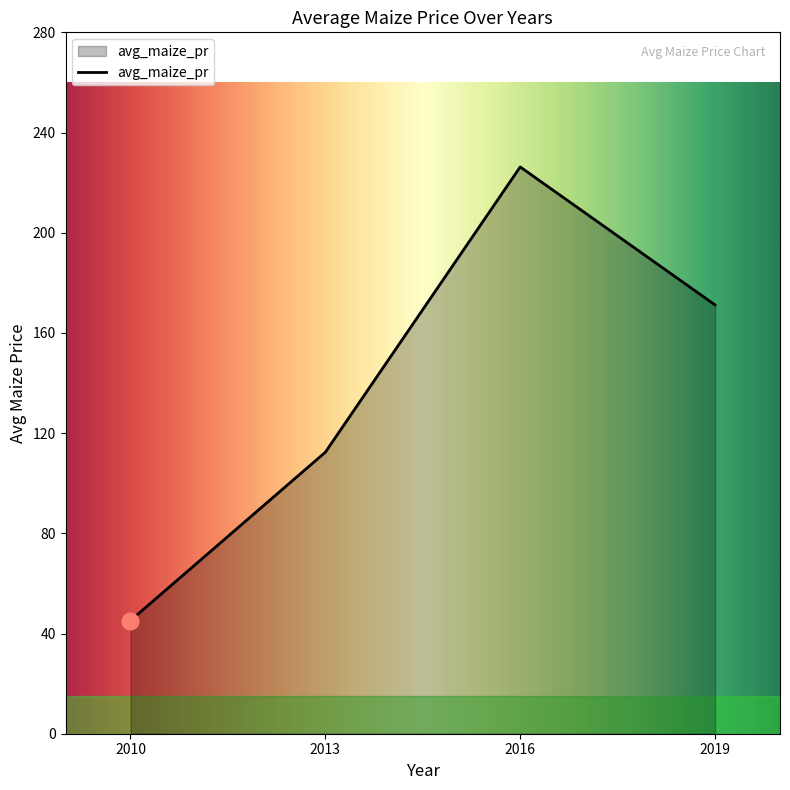

What is the ratio of the value at 2019 to the value at 2010?

3.8